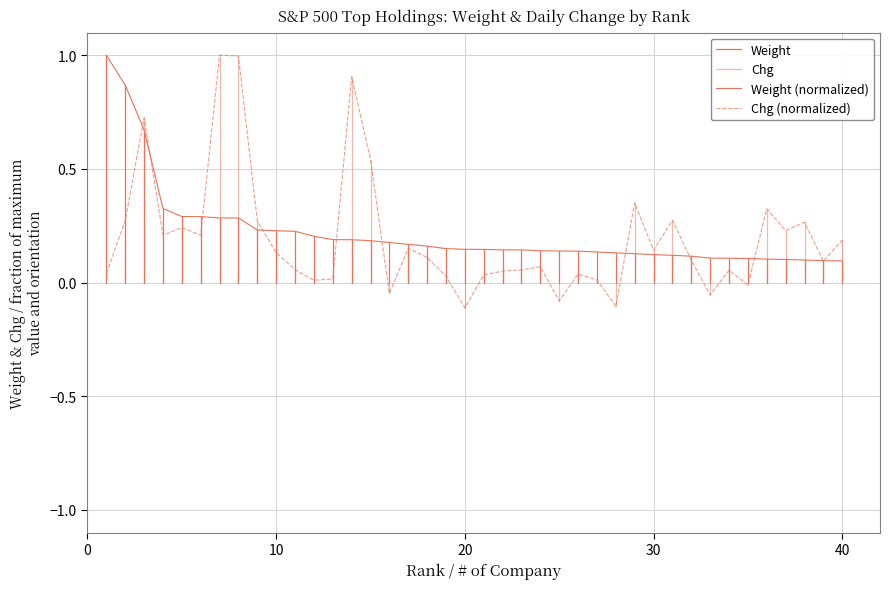

Which series ends up on top after the final intersection of Weight and Chg?

Chg